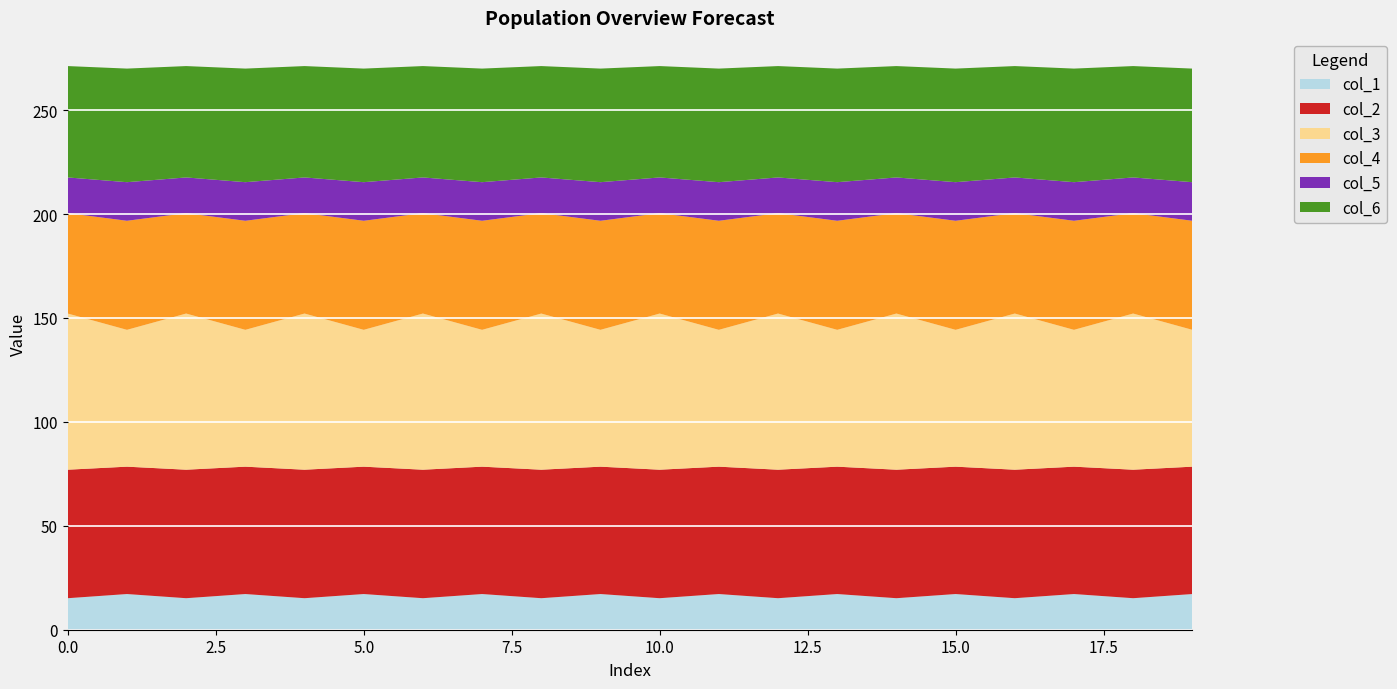

Reading right to left, extract all data points from this chart.

col_1: 17.2	15.2	17.2	15.2	17.2	15.2	17.2	15.2	17.2	15.2	17.2	15.2	17.2	15.2	17.2	15.2	17.2	15.2	17.2	15.2
col_2: 61.3	61.8	61.3	61.8	61.3	61.8	61.3	61.8	61.3	61.8	61.3	61.8	61.3	61.8	61.3	61.8	61.3	61.8	61.3	61.8
col_3: 65.8	75.1	65.8	75.1	65.8	75.1	65.8	75.1	65.8	75.1	65.8	75.1	65.8	75.1	65.8	75.1	65.8	75.1	65.8	75.1
col_4: 52.5	48.3	52.5	48.3	52.5	48.3	52.5	48.3	52.5	48.3	52.5	48.3	52.5	48.3	52.5	48.3	52.5	48.3	52.5	48.3
col_5: 18.6	17.2	18.6	17.2	18.6	17.2	18.6	17.2	18.6	17.2	18.6	17.2	18.6	17.2	18.6	17.2	18.6	17.2	18.6	17.2
col_6: 54.7	53.6	54.7	53.6	54.7	53.6	54.7	53.6	54.7	53.6	54.7	53.6	54.7	53.6	54.7	53.6	54.7	53.6	54.7	53.6